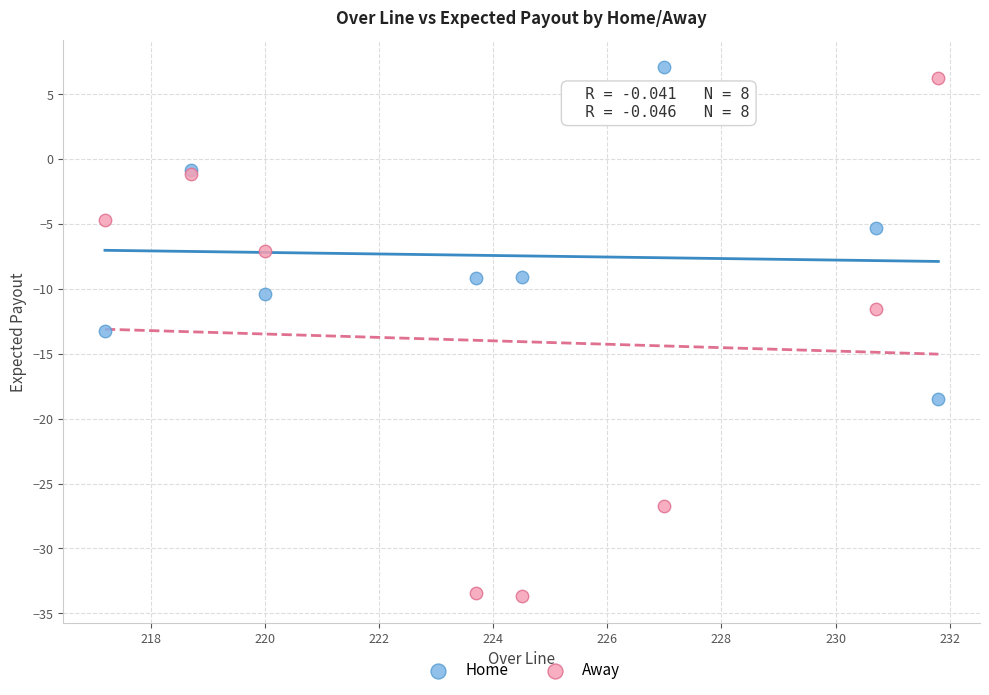

What are all the series names shown in the legend?

Home, Away